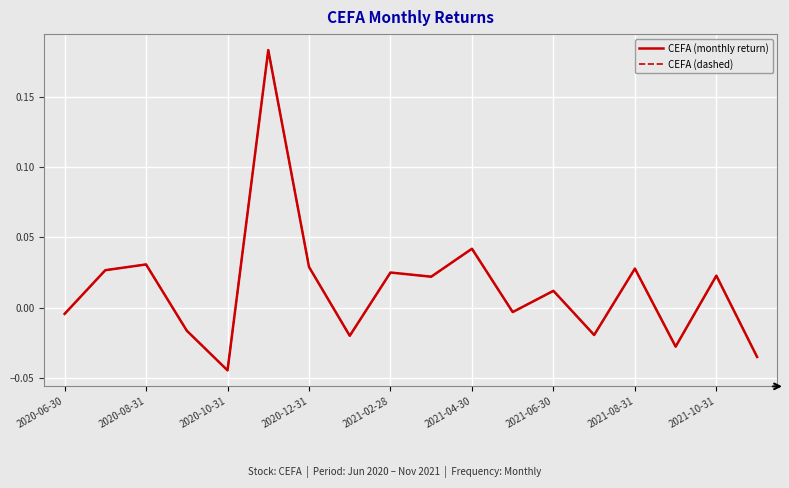

Does the chart have visible grid lines?

Yes